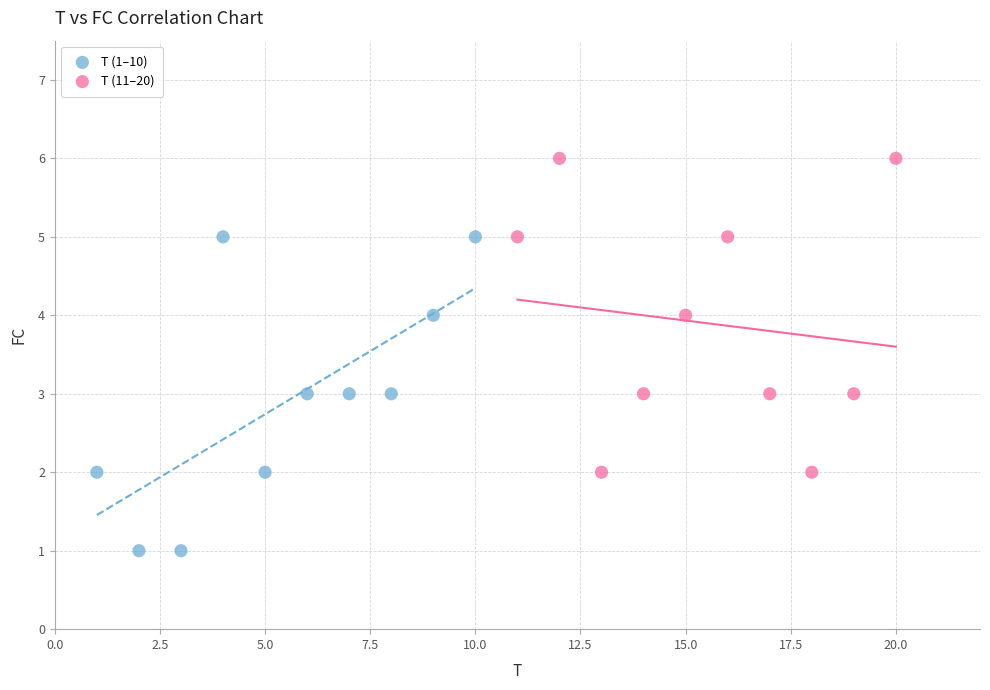

What are all the series names shown in the legend?

T (1–10), T (11–20)